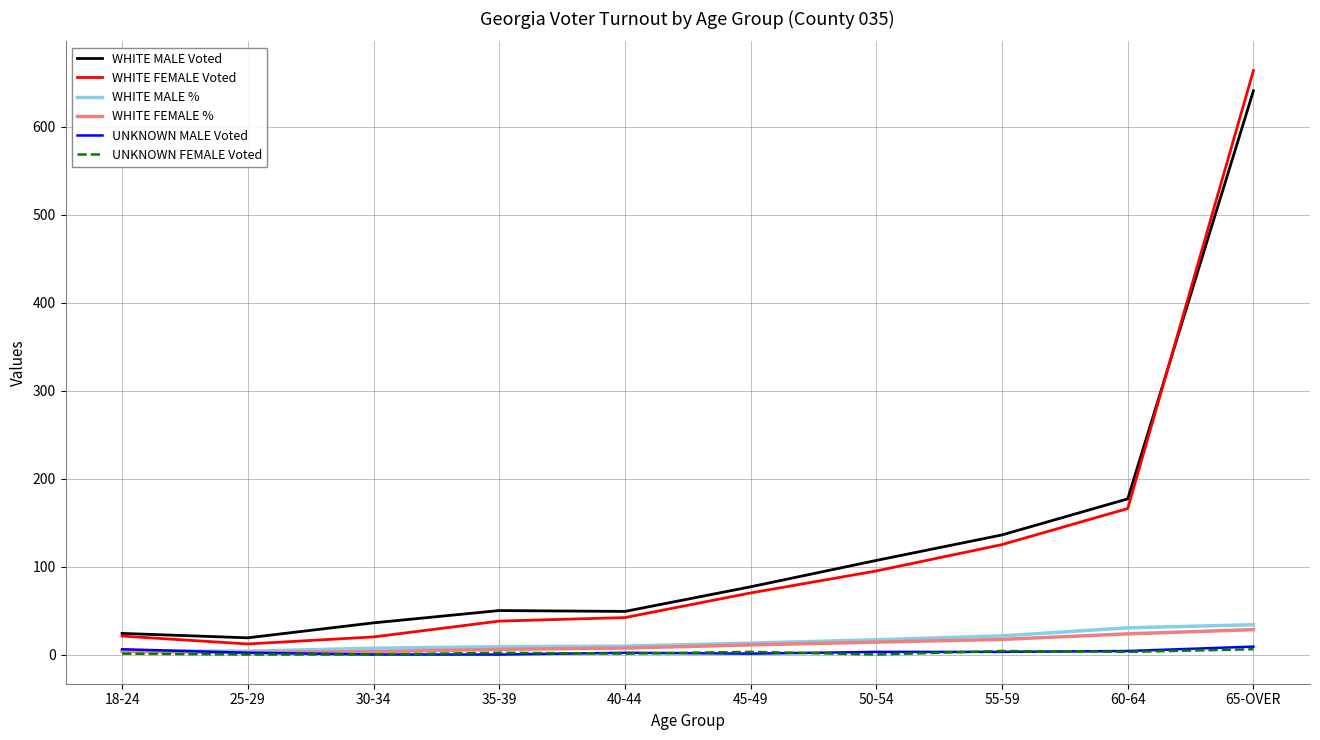

At which category is the sum across all series the highest?

65-OVER